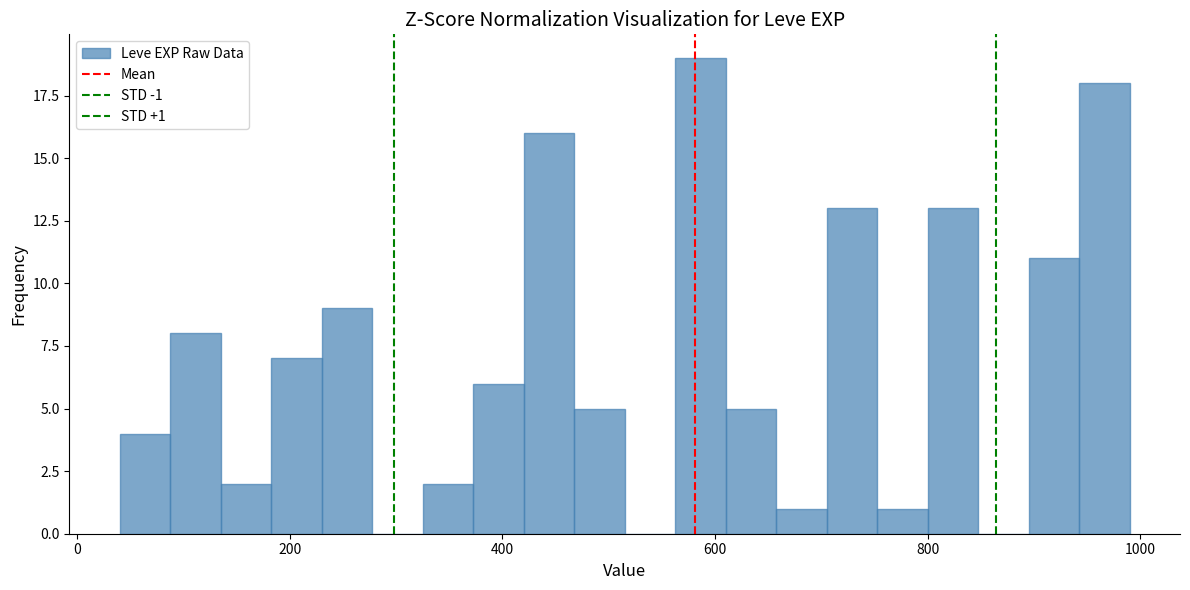

Read against the x-axis, roughly where is the centre of the tallest bar?

580